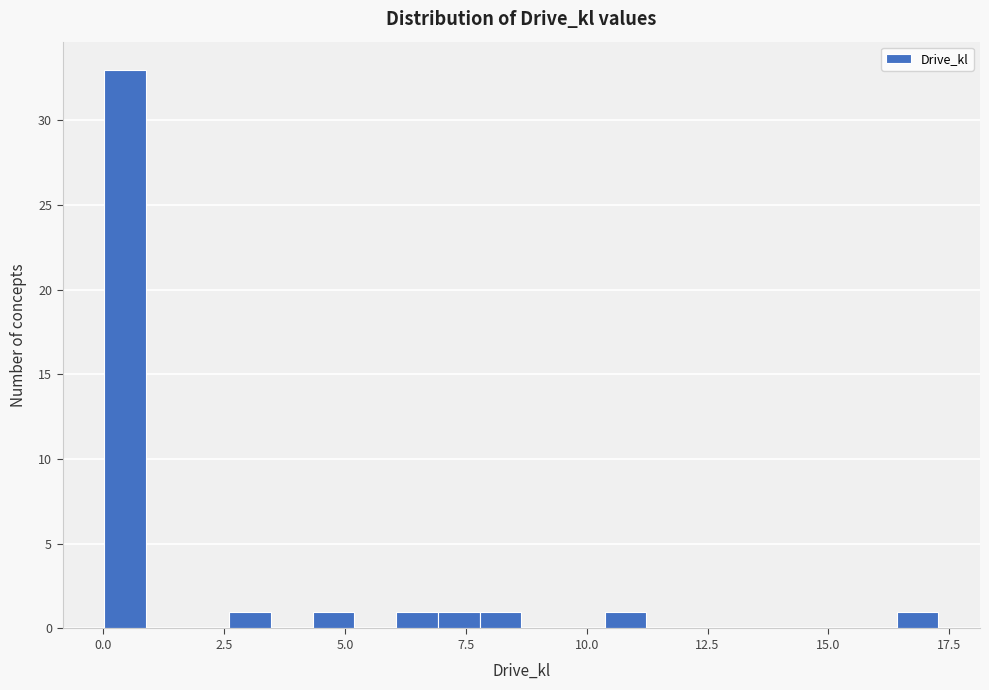

Read against the x-axis, roughly where is the centre of the tallest bar?

0.5